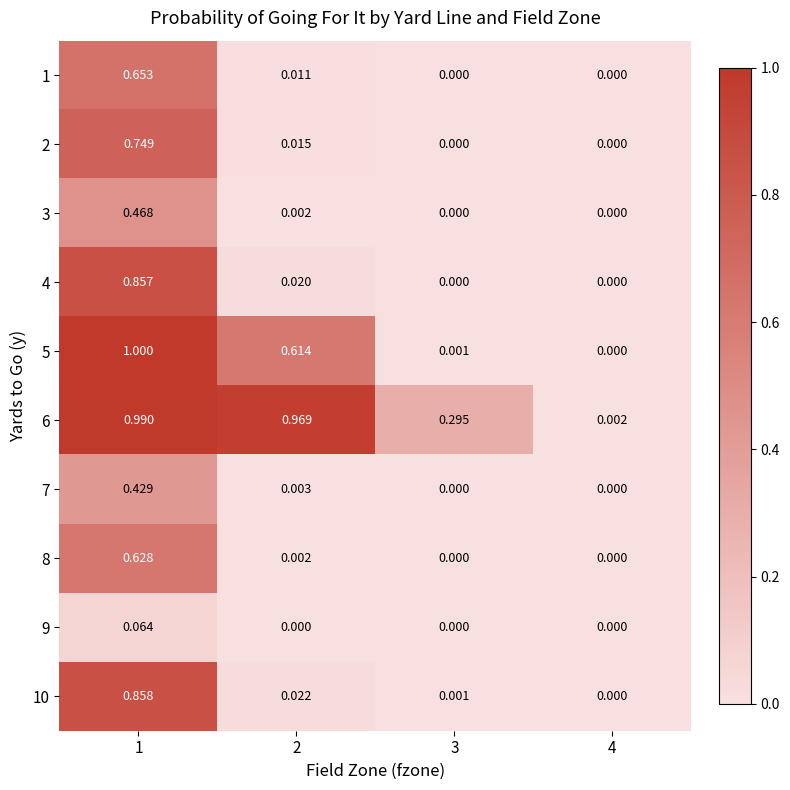

Which series has the largest range (max minus min)?

5